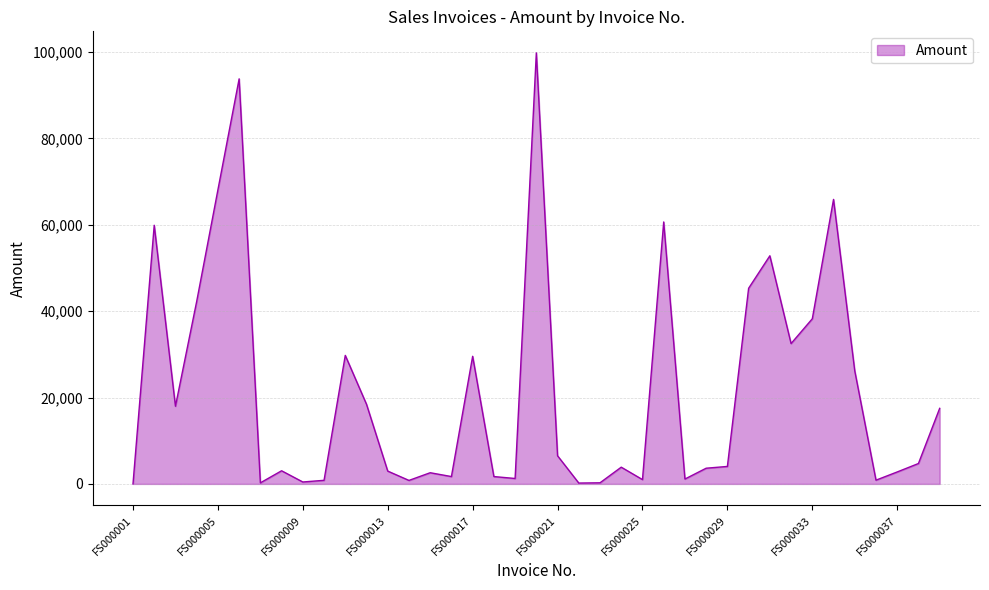

What is the maximum value shown in the chart?

99816.8